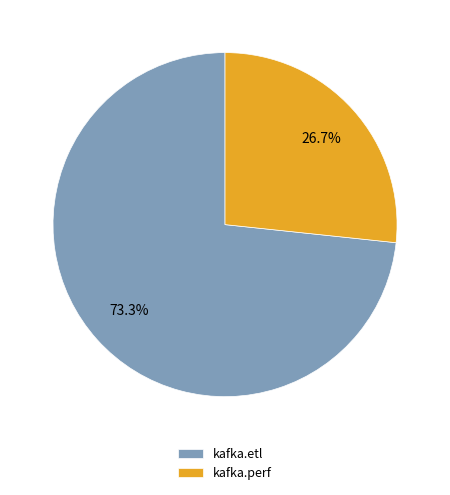

How many segments does this pie chart have?

2